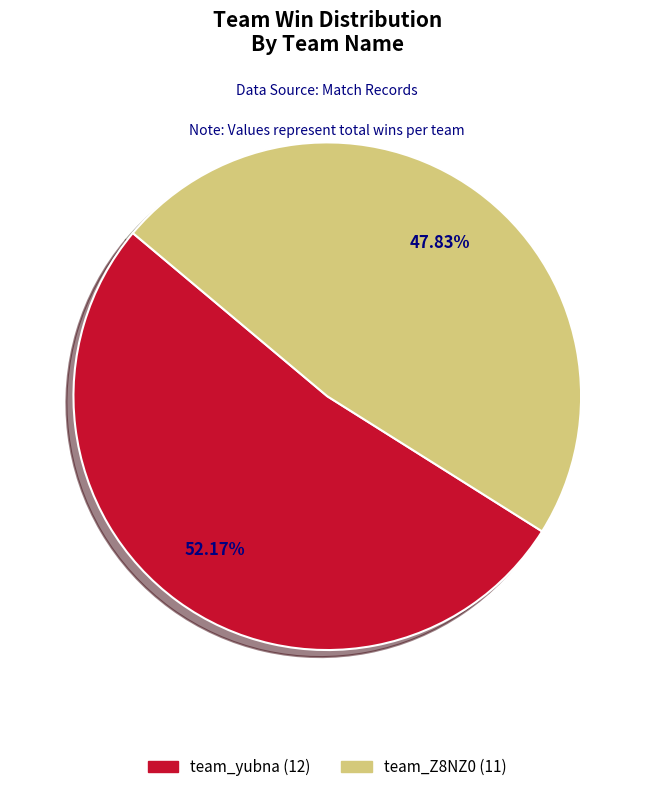

How many slices are in this pie chart?

2